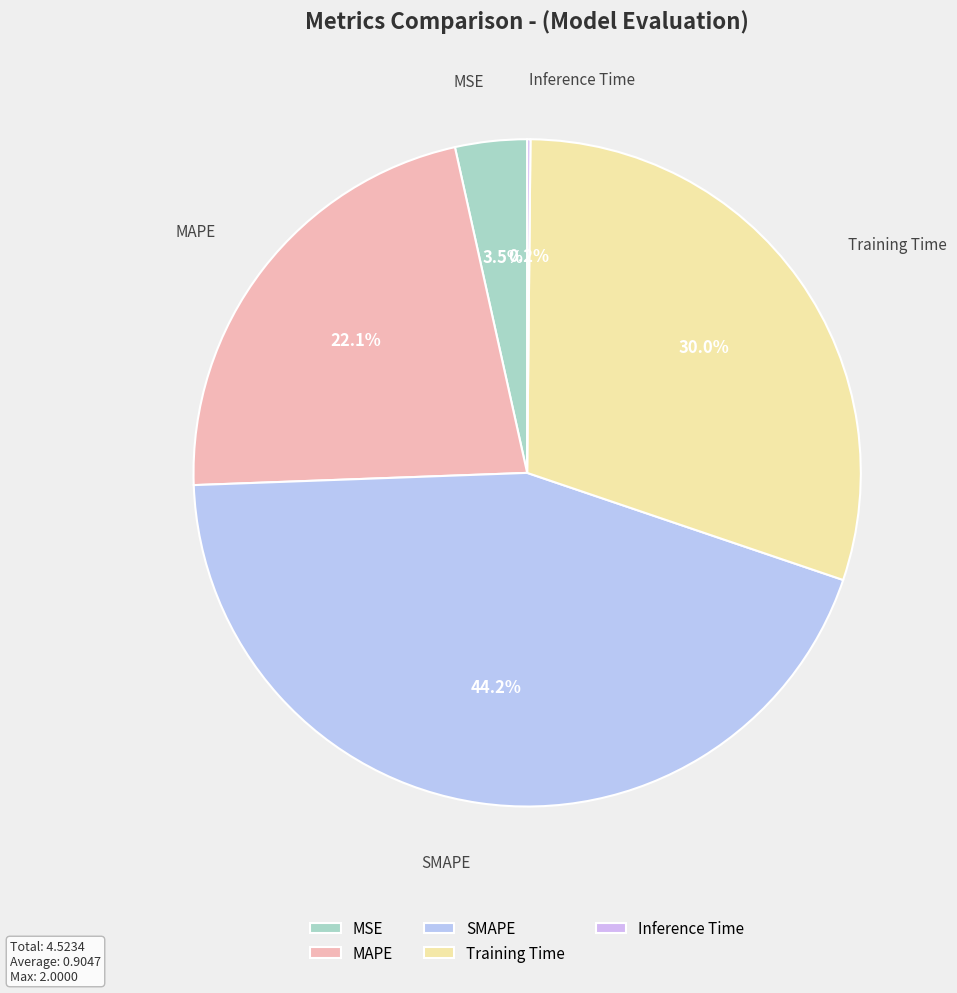

Which category has the biggest portion of the pie?

SMAPE